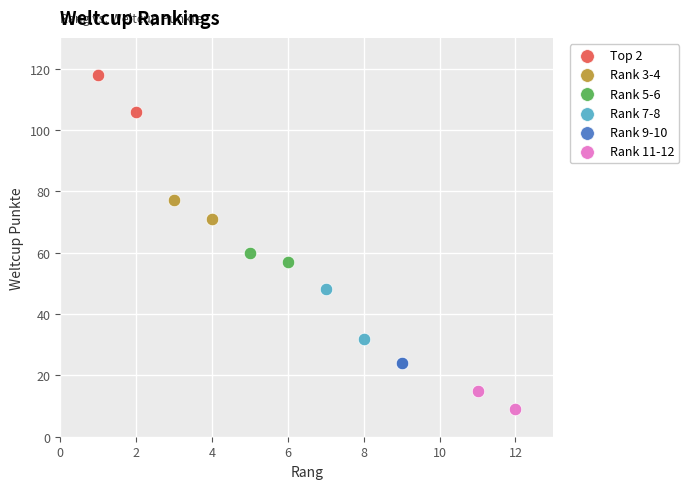

Which series contains the highest Y value?

Top 2